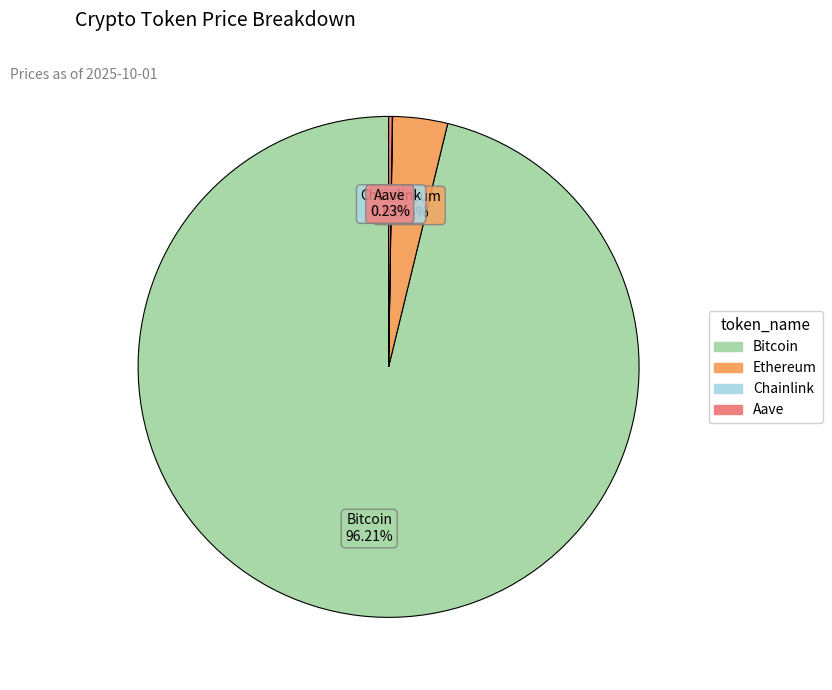

Does any single category account for the majority?

Yes